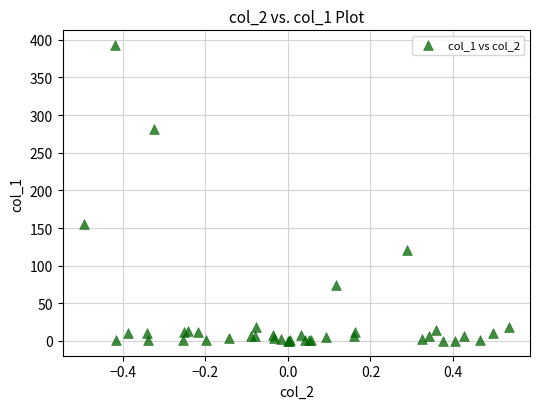

What Y value in the scatter plot is closest to 196?

155.3